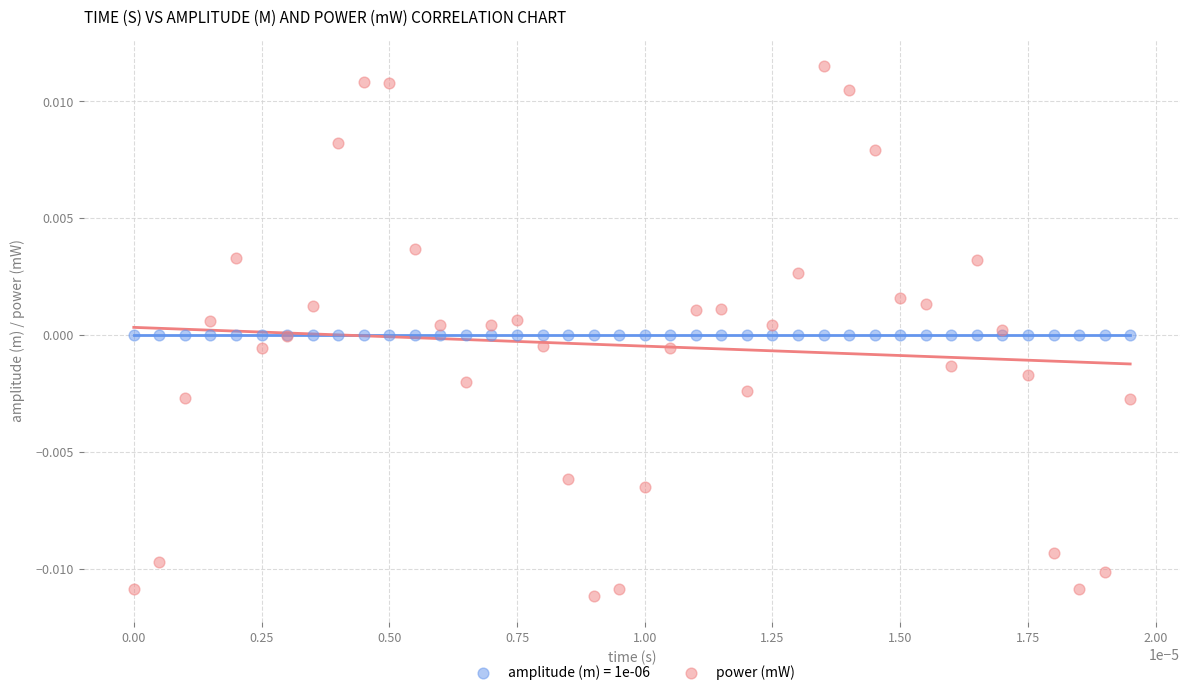

Which series reaches the maximum Y coordinate?

power (mW)